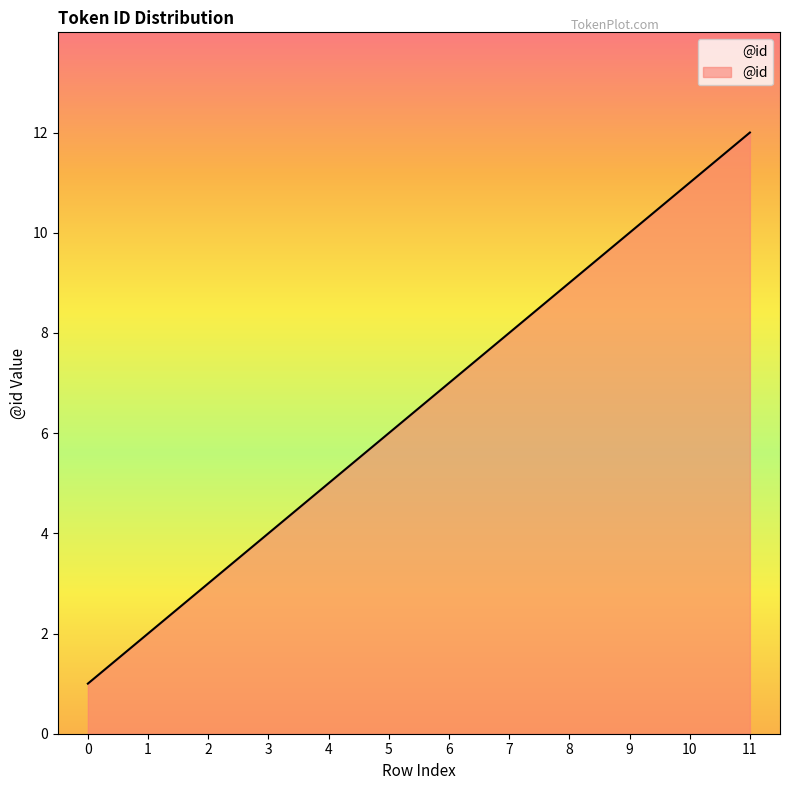

List the labels in order of value, smallest first.

0, 1, 2, 3, 4, 5, 6, 7, 8, 9, 10, 11